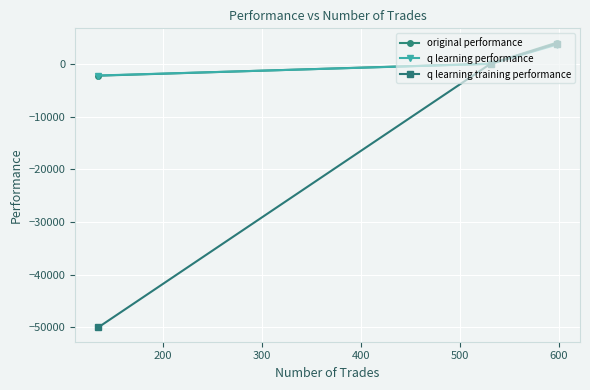

What is the lowest value of the original performance series?

-2228.3